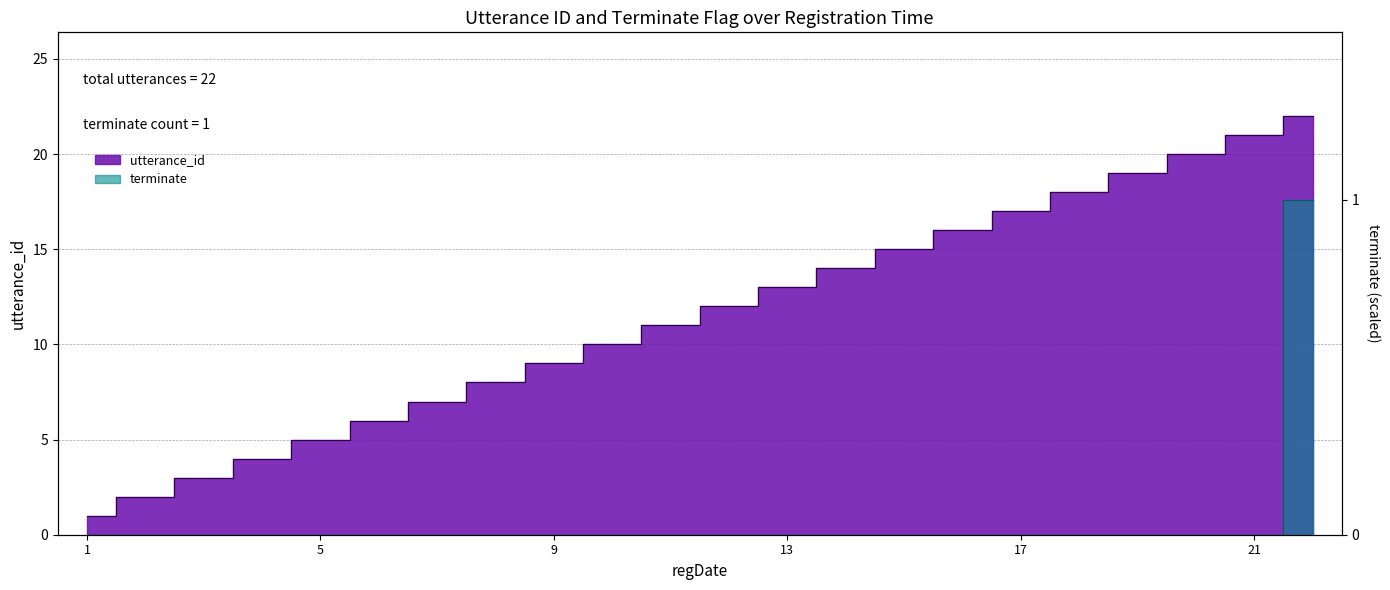

How many data points in utterance_id are less than 12?

11